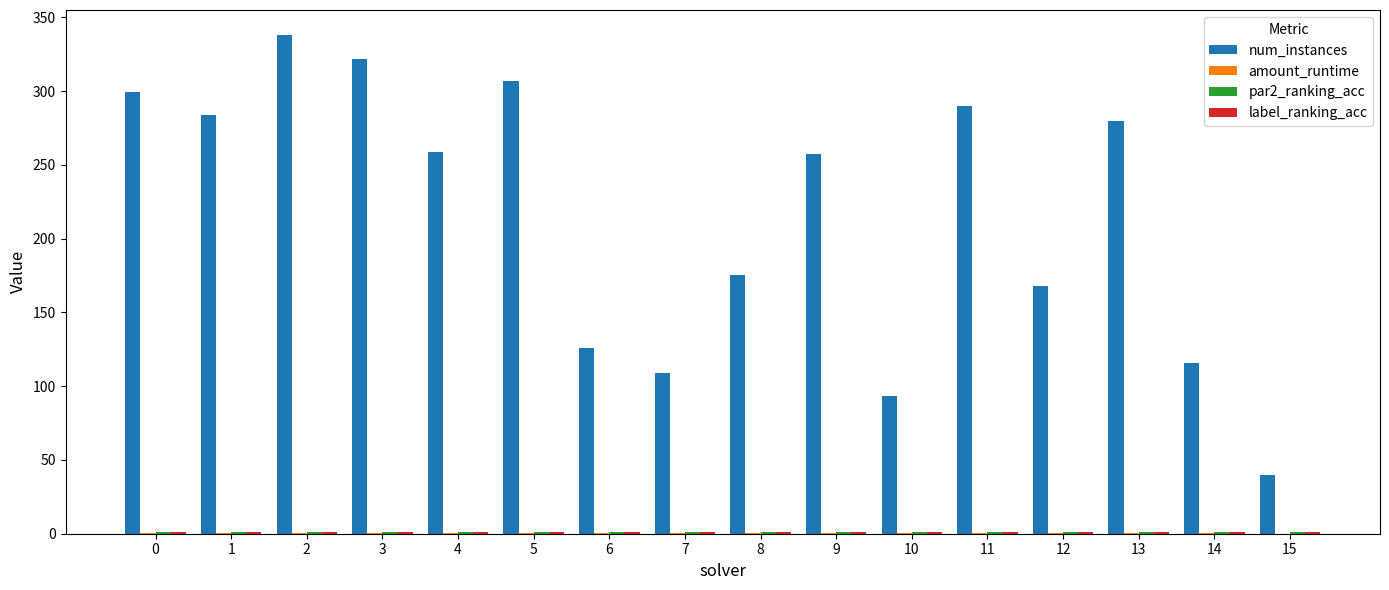

How many data points does each series have?

16